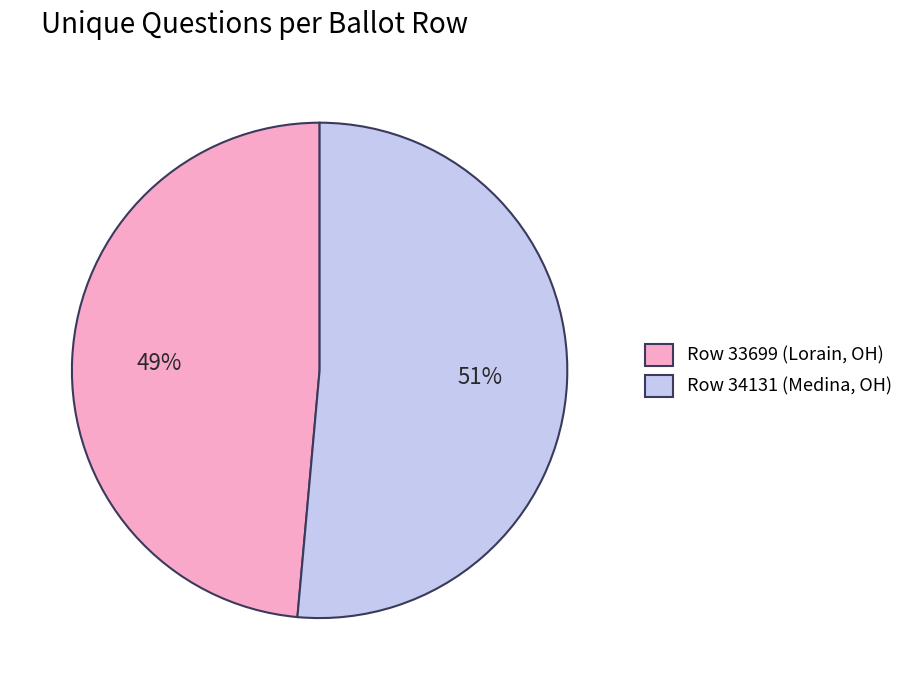

To the nearest percent, what percentage of the pie is Row 34131 (Medina, OH)?

51%